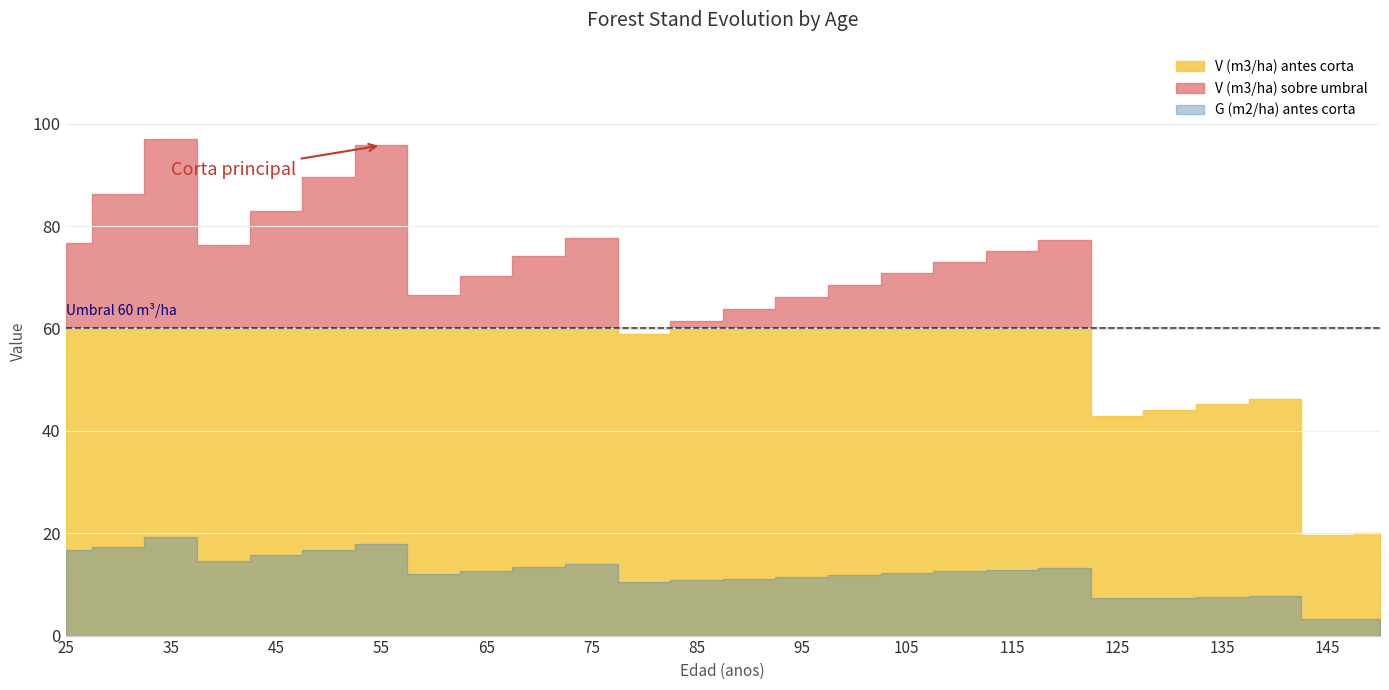

True or false: G (m2/ha) antes corta and V (m3/ha) antes corta intersect in this chart.

False